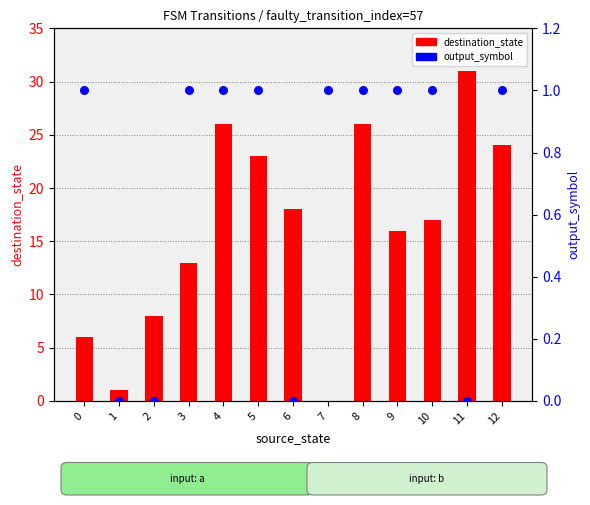

Which series has the largest total across all categories?

destination_state